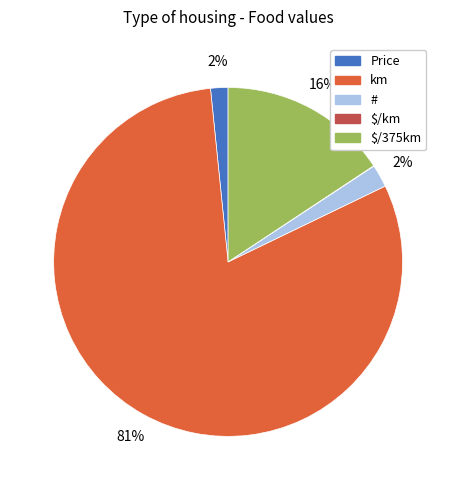

Which slice is the largest?

km